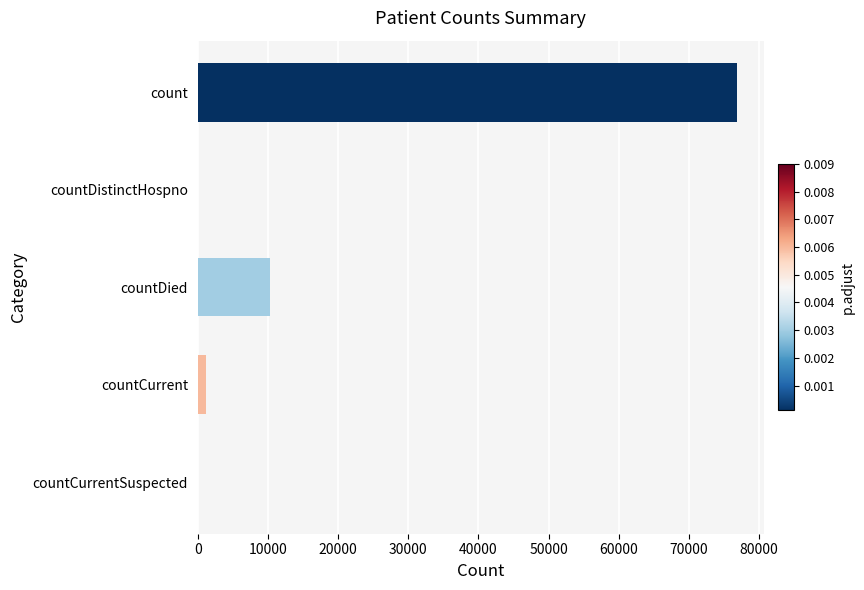

Reading bottom to top, what are all the values shown in this chart?

countCurrentSuspected=0	countCurrent=1243	countDied=10344	countDistinctHospno=0	count=76850